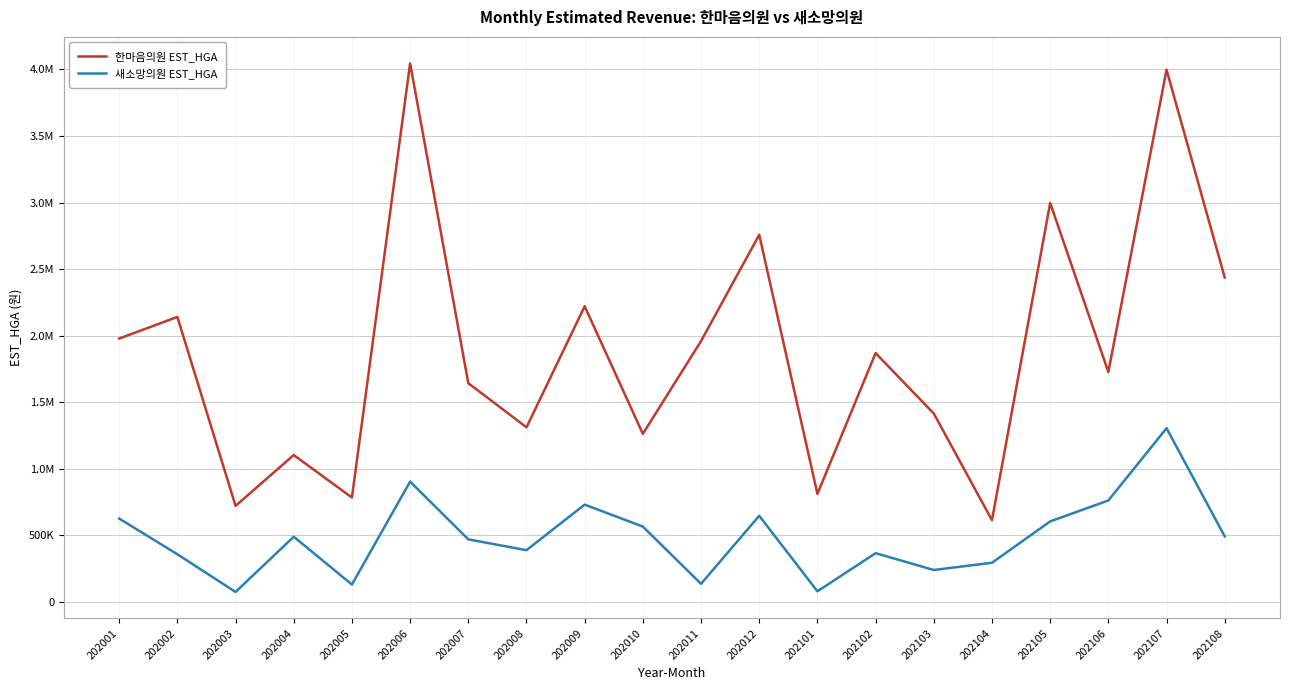

At how many categories does at least one series exceed 3884304?

2